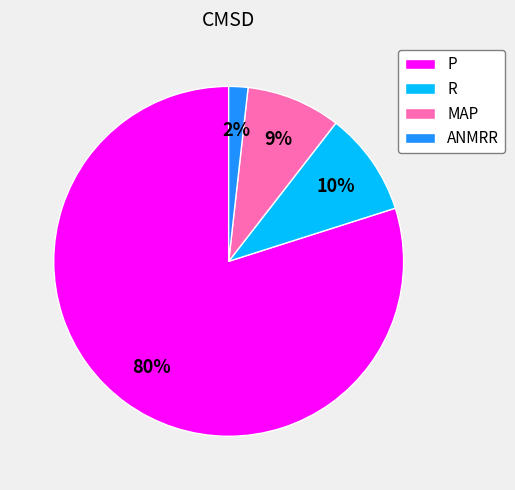

How many segments does this pie chart have?

4